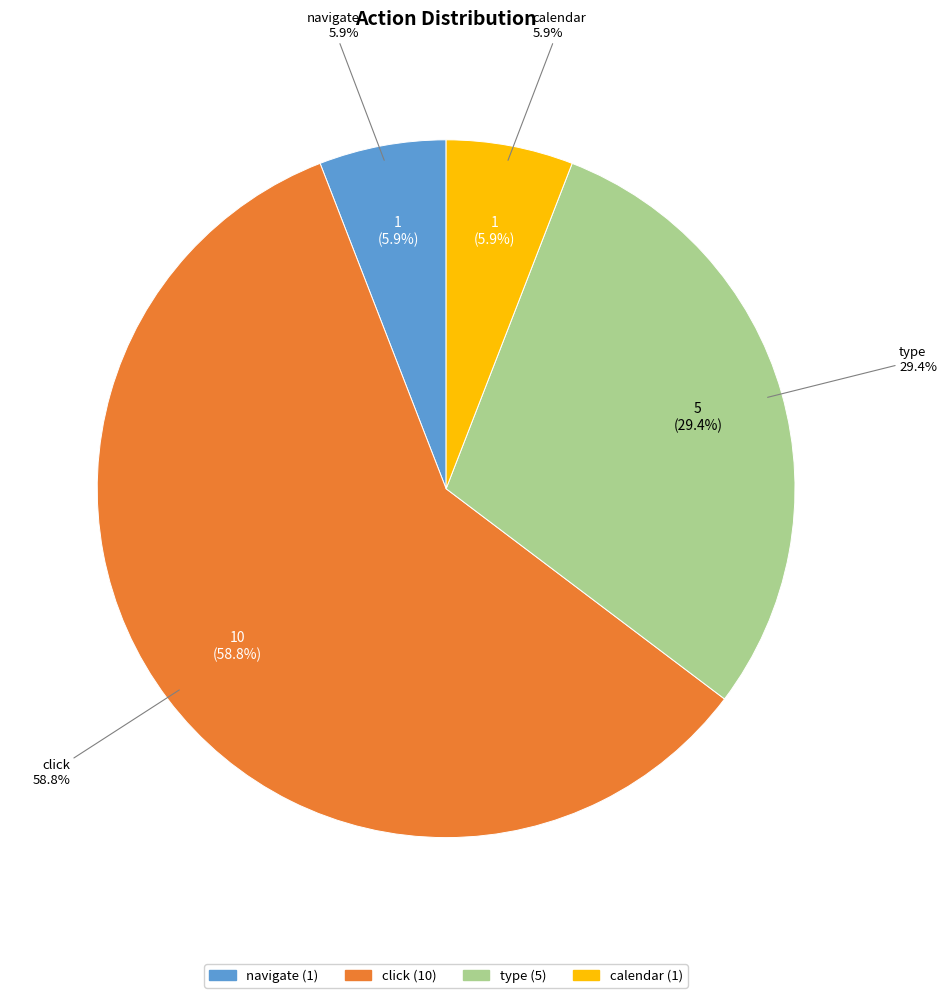

Rank the categories by value from highest to lowest.

click, type, navigate, calendar